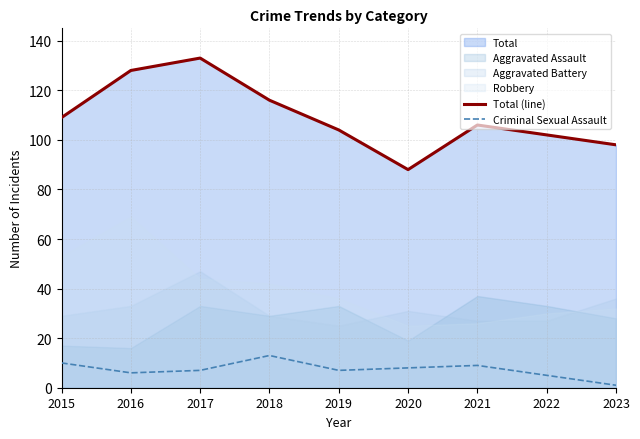

What is the difference between the second highest and minimum values in the Criminal Sexual Assault series?

9